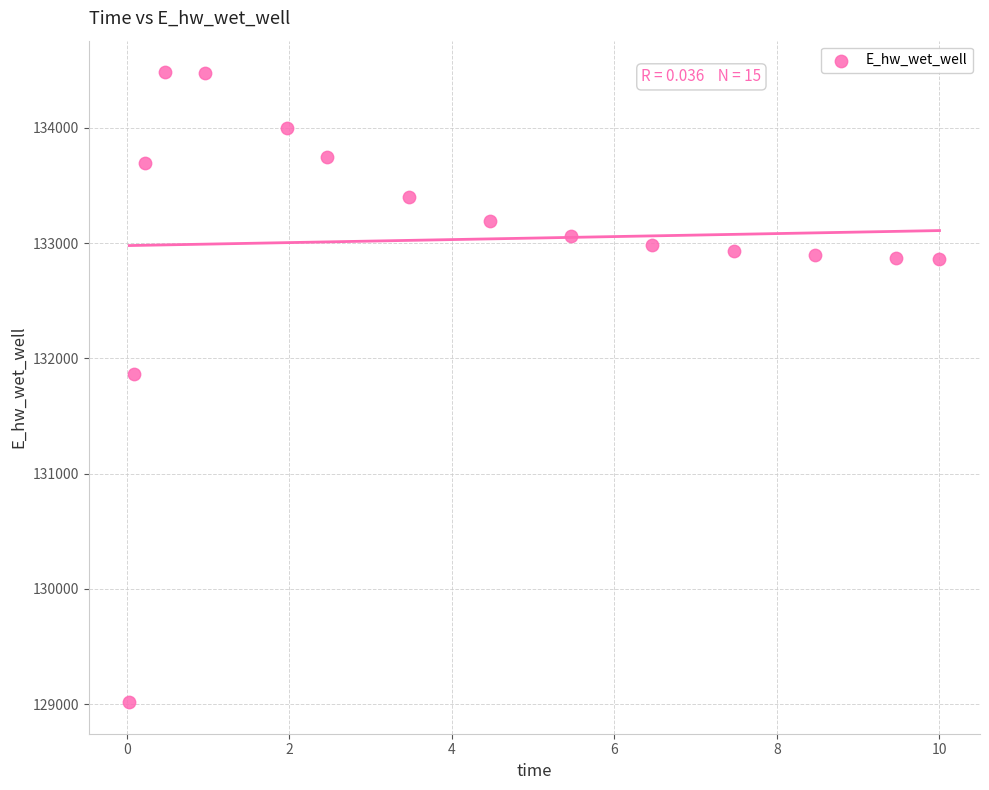

What is the range of X values (max minus min)?

10.0